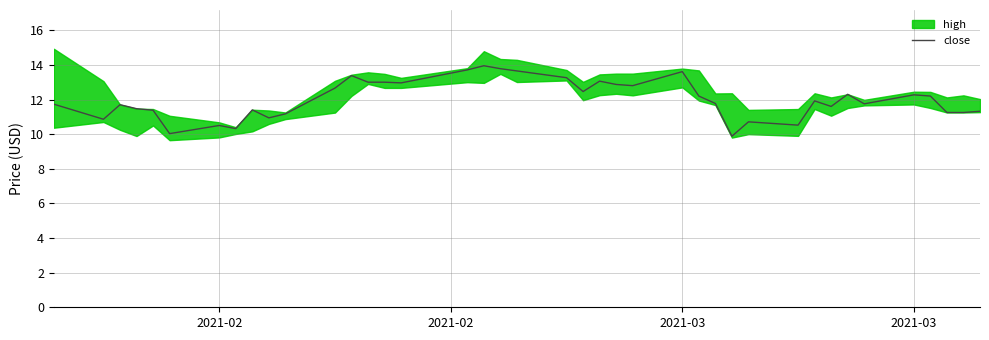

What is the minimum value shown in the chart?

9.9